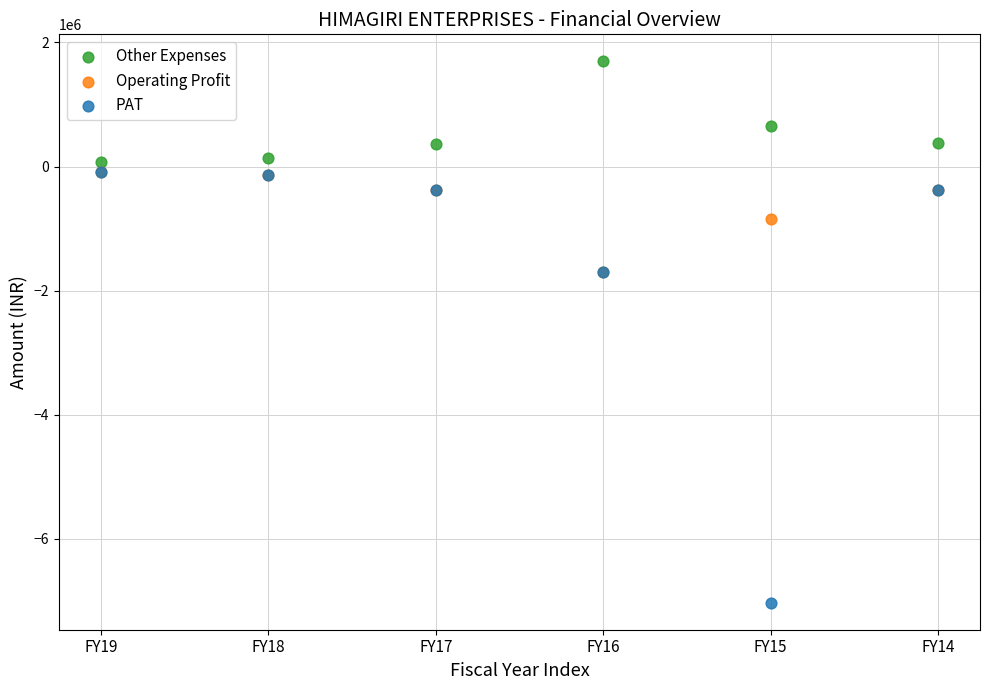

Which series contains the highest Y value?

Other Expenses